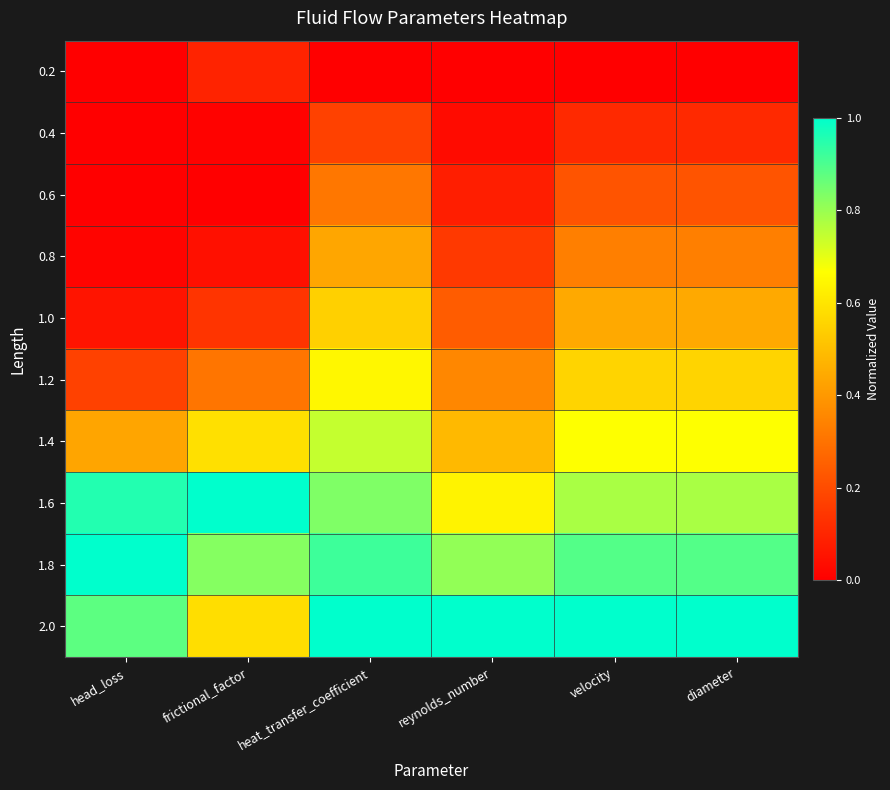

What is the total value across all series at reynolds_number?

3.8